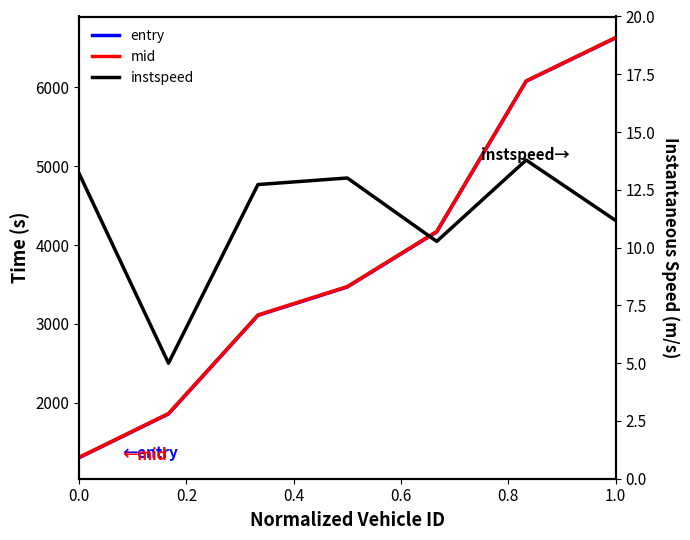

How many data points does each series have?

7